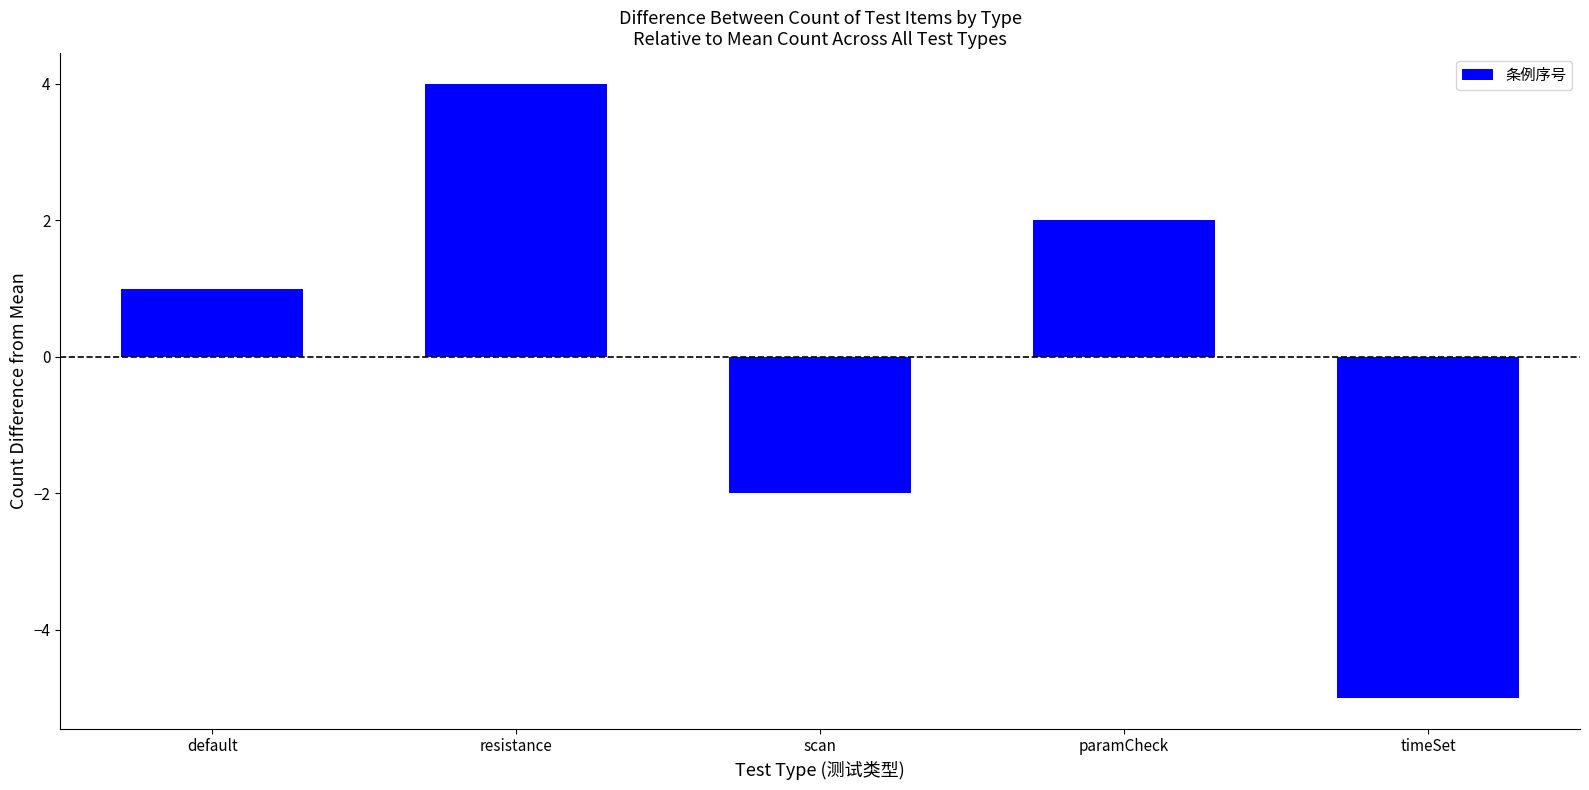

What is the approximate value at resistance?

4